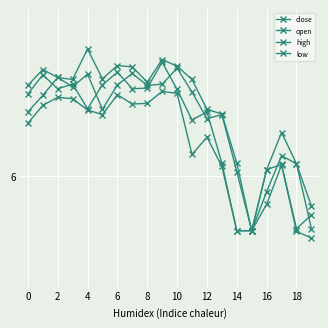

Which series has the largest total across all categories?

high